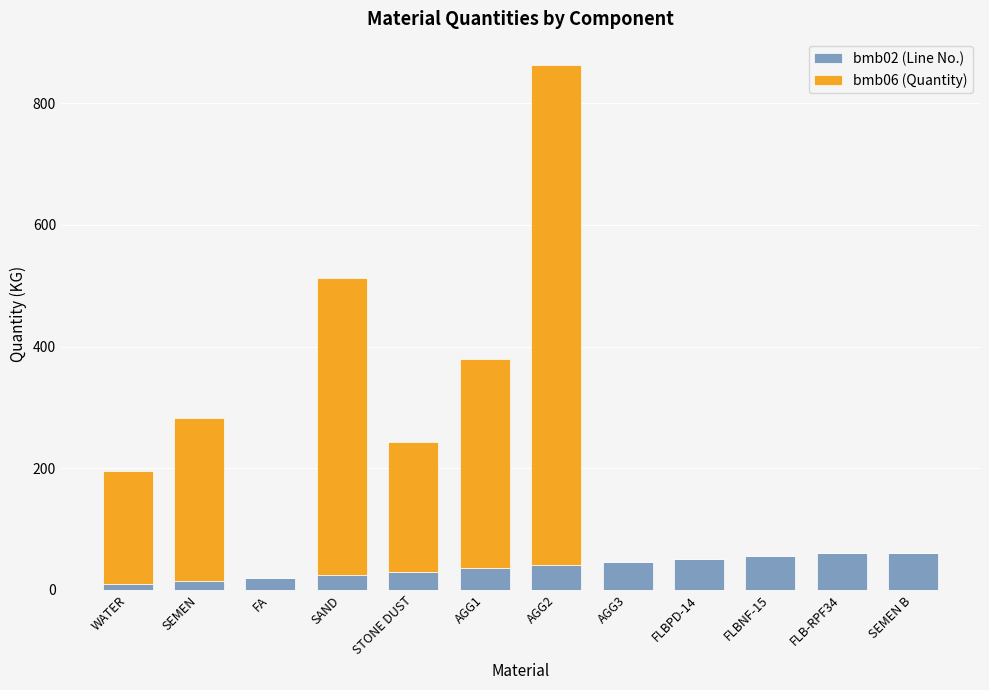

Reading left to right, list the values for the bmb02 (Line No.) series.

WATER=10.0	SEMEN=15.0	FA=20.0	SAND=25.0	STONE DUST=30.0	AGG1=35.0	AGG2=40.0	AGG3=45.0	FLBPD-14=50.0	FLBNF-15=55.0	FLB-RPF34=60.0	SEMEN B=60.0